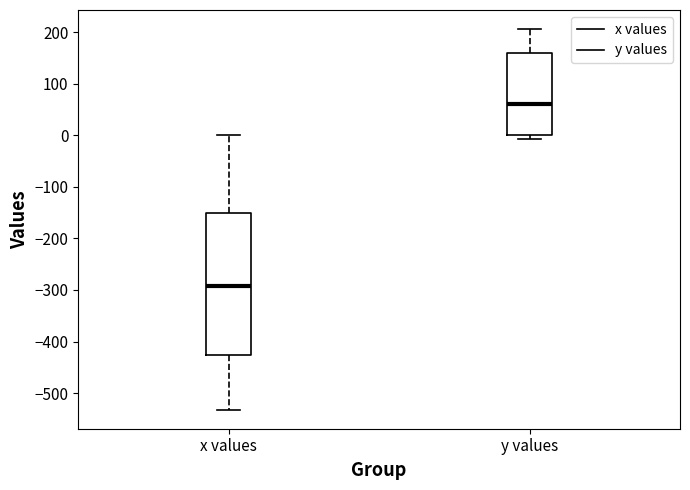

Reading left to right, read every box against the y-axis: the position of its median line, the range the box covers, and the ends of its whiskers. The values are not printed on the chart, so give them approximately, as read against the axis.

x values: median -290, box -430 to -150, whiskers -530 to 0
y values: median 60, box 0 to 160, whiskers -10 to 210